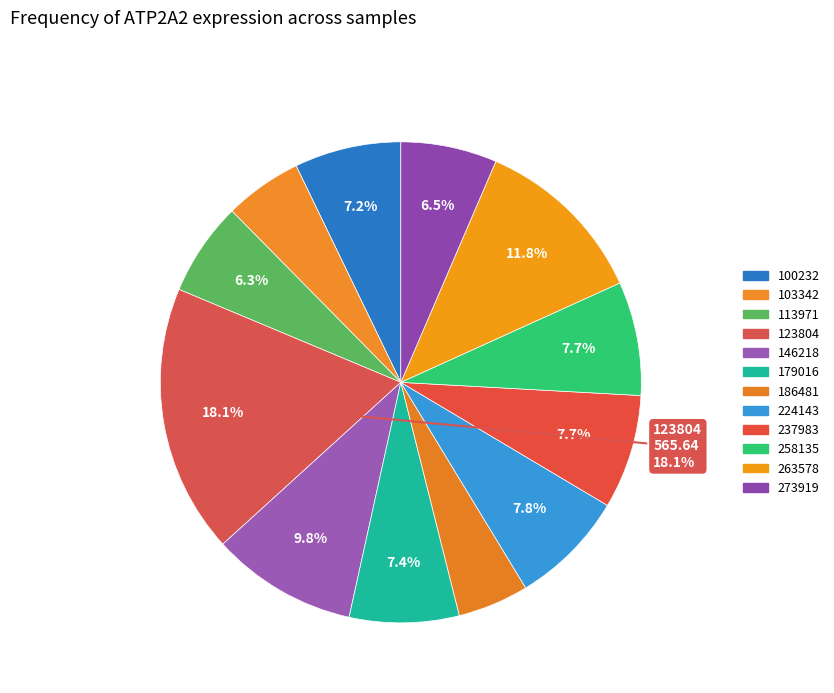

Which slice is the largest?

123804